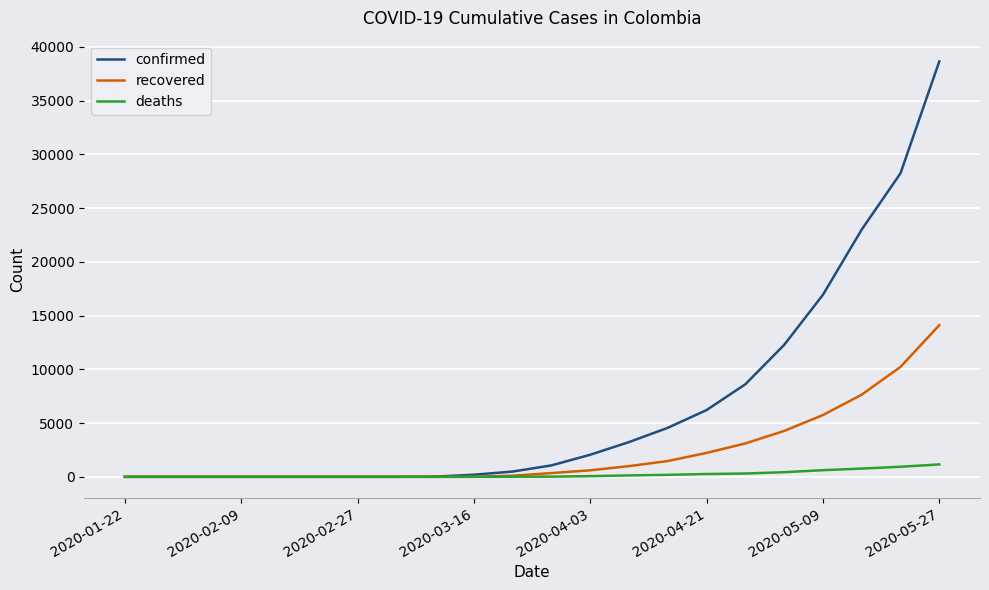

What is the maximum value for deaths?

1154